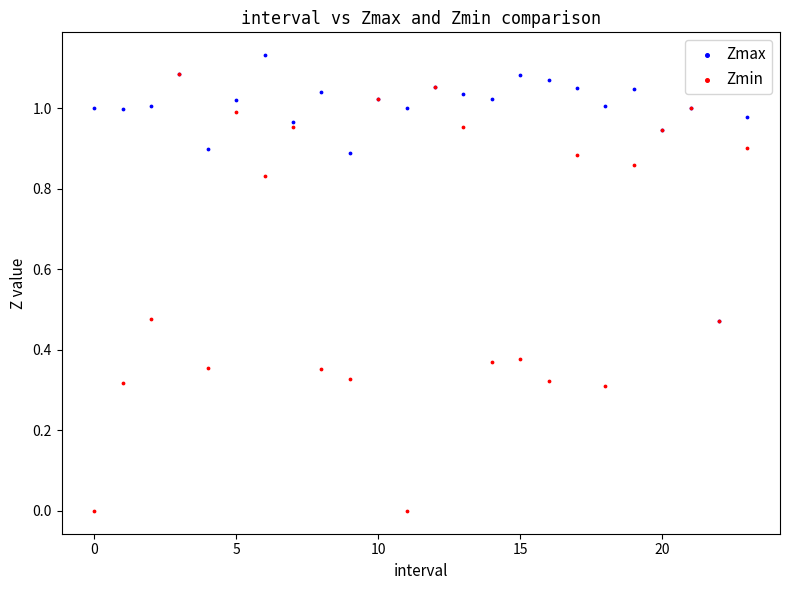

Which series contains the highest Y value?

Zmax